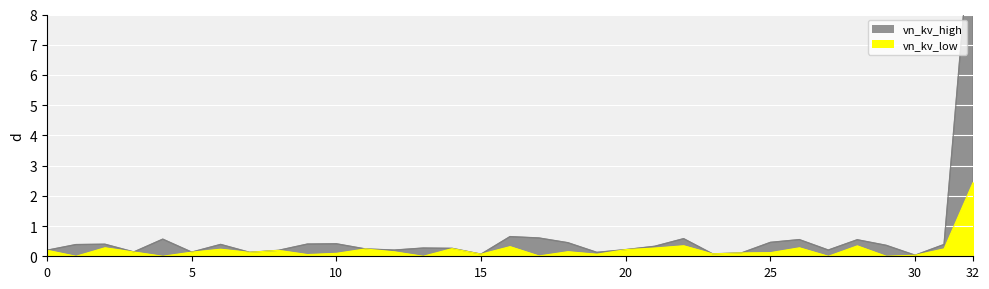

List the labels in order of value, smallest first.

30, 15, 23, 24, 19, 7, 5, 3, 8, 0, 12, 27, 20, 11, 14, 13, 21, 29, 1, 31, 6, 2, 9, 10, 18, 25, 28, 26, 4, 22, 17, 16, 32